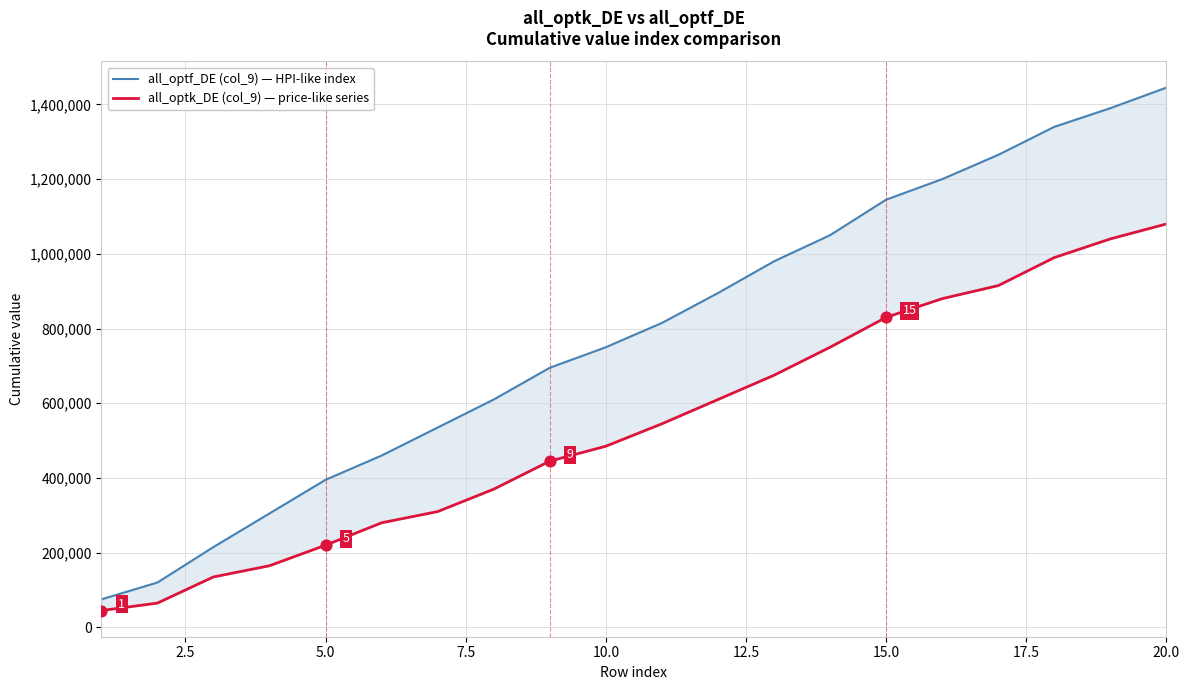

Which series reaches the minimum Y coordinate?

all_optk_DE (col_9) — price-like series